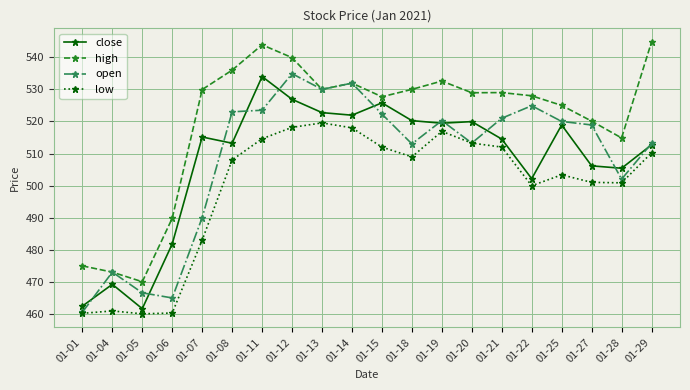

What is the difference between the maximum and second lowest values in the low series?

59.4